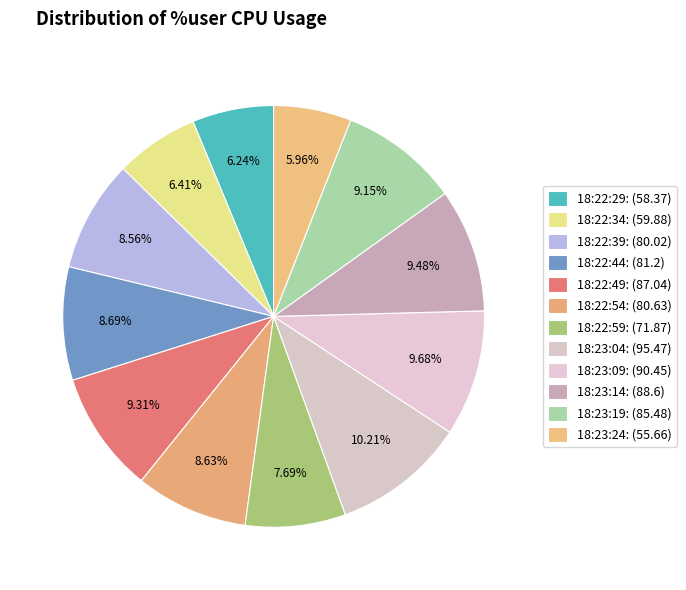

How many slices are in this pie chart?

12